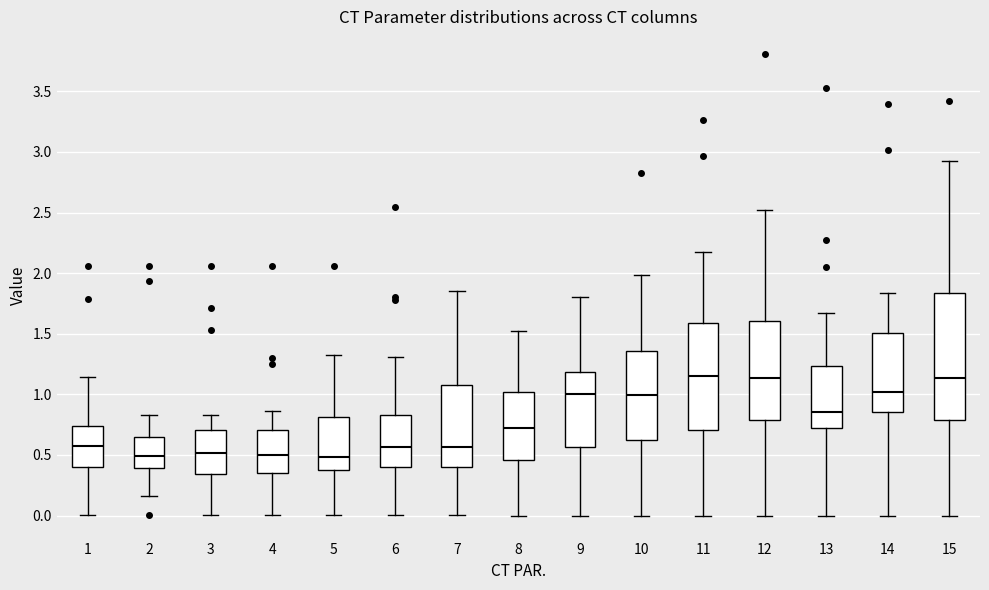

Reading left to right, read every box against the y-axis: the position of its median line, the range the box covers, and the ends of its whiskers. The values are not printed on the chart, so give them approximately, as read against the axis.

1: median 0.60, box 0.40 to 0.75, whiskers 0.00 to 1.15
2: median 0.50, box 0.40 to 0.65, whiskers 0.15 to 0.85
3: median 0.50, box 0.35 to 0.70, whiskers 0.00 to 0.85
4: median 0.50, box 0.35 to 0.70, whiskers 0.00 to 0.85
5: median 0.50, box 0.40 to 0.80, whiskers 0.00 to 1.30
6: median 0.55, box 0.40 to 0.85, whiskers 0.00 to 1.30
7: median 0.55, box 0.40 to 1.05, whiskers 0.00 to 1.85
8: median 0.70, box 0.45 to 1.00, whiskers 0.00 to 1.50
9: median 1.00, box 0.55 to 1.20, whiskers 0.00 to 1.80
10: median 1.00, box 0.60 to 1.35, whiskers 0.00 to 2.00
11: median 1.15, box 0.70 to 1.60, whiskers 0.00 to 2.20
12: median 1.15, box 0.80 to 1.60, whiskers 0.00 to 2.50
13: median 0.85, box 0.70 to 1.25, whiskers 0.00 to 1.65
14: median 1.00, box 0.85 to 1.50, whiskers 0.00 to 1.85
15: median 1.15, box 0.80 to 1.85, whiskers 0.00 to 2.90